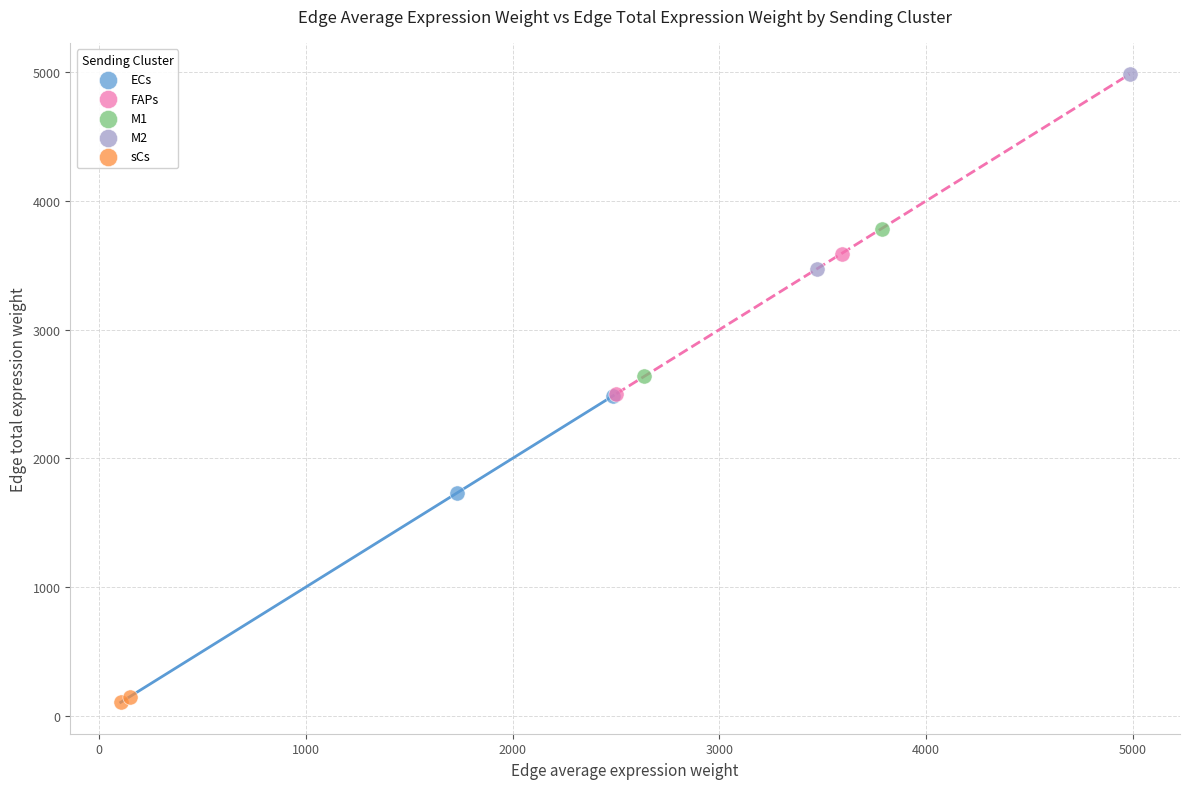

Which series has the widest spread of Y values?

M2